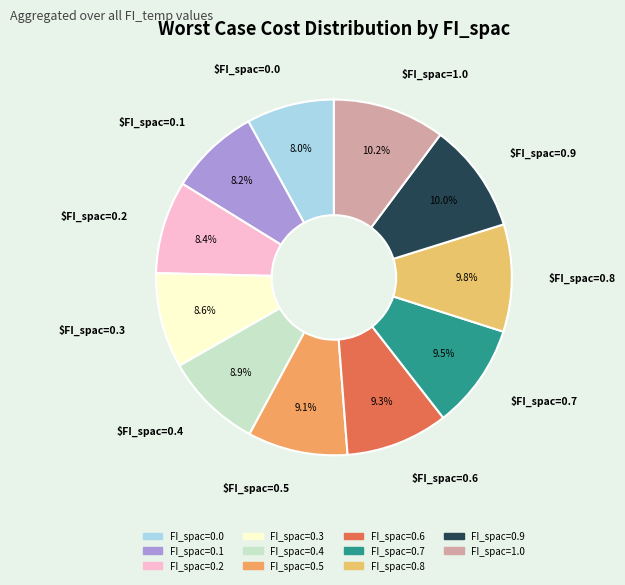

To the nearest percent, what is the combined percentage of FI_spac=0.0 and FI_spac=0.3?

17%